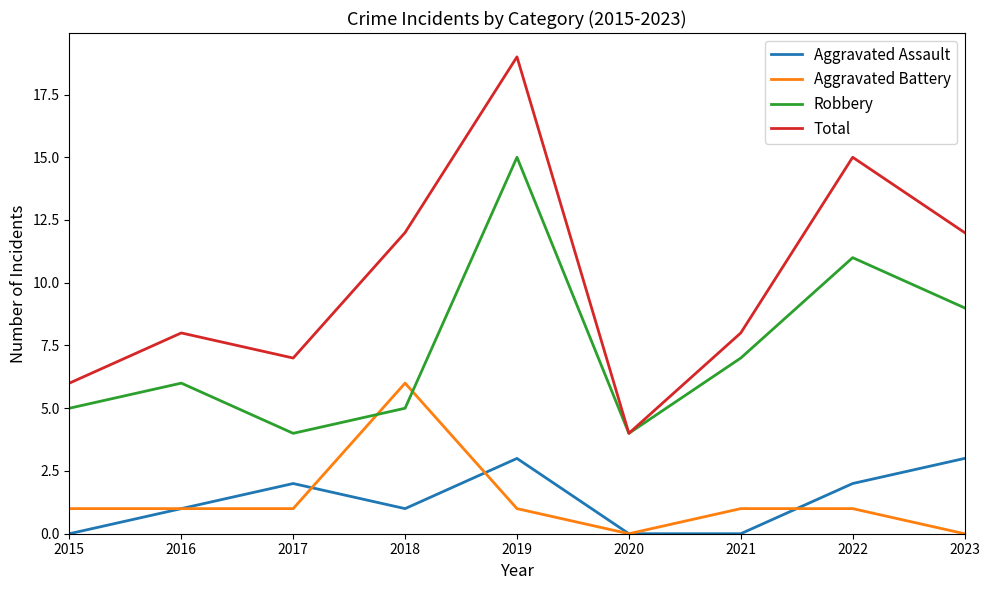

True or false: Aggravated Assault and Total cross at least once.

False